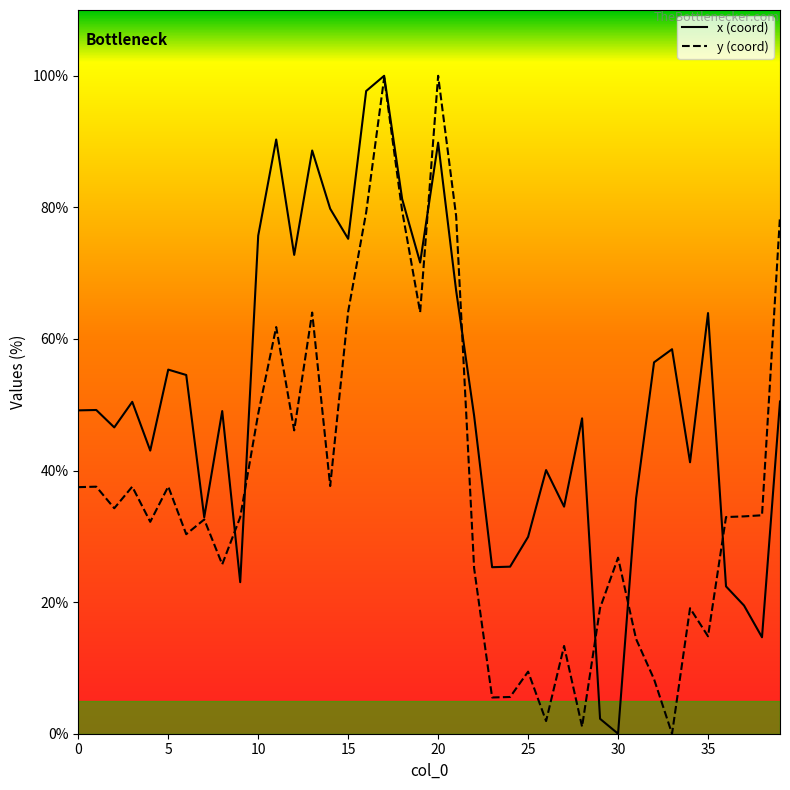

How many data points in x are less than 49?

18